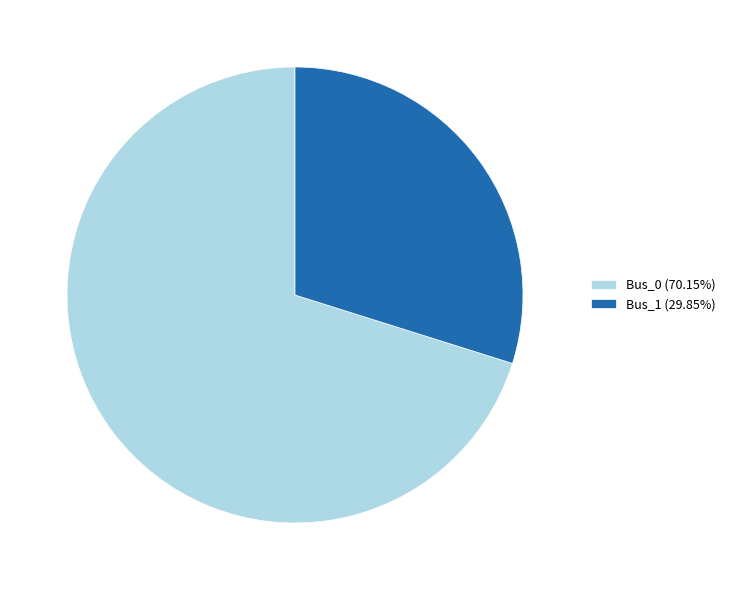

Is the sum of Bus_0 (70.15%) and Bus_1 (29.85%) greater than half?

Yes